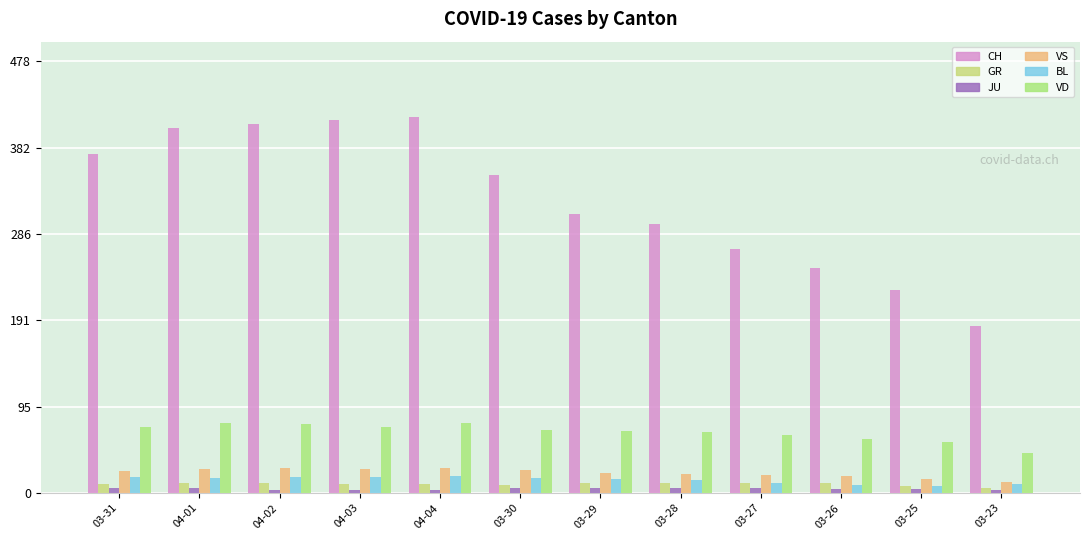

What is the value of the JU bar at the 8th from the left?

5